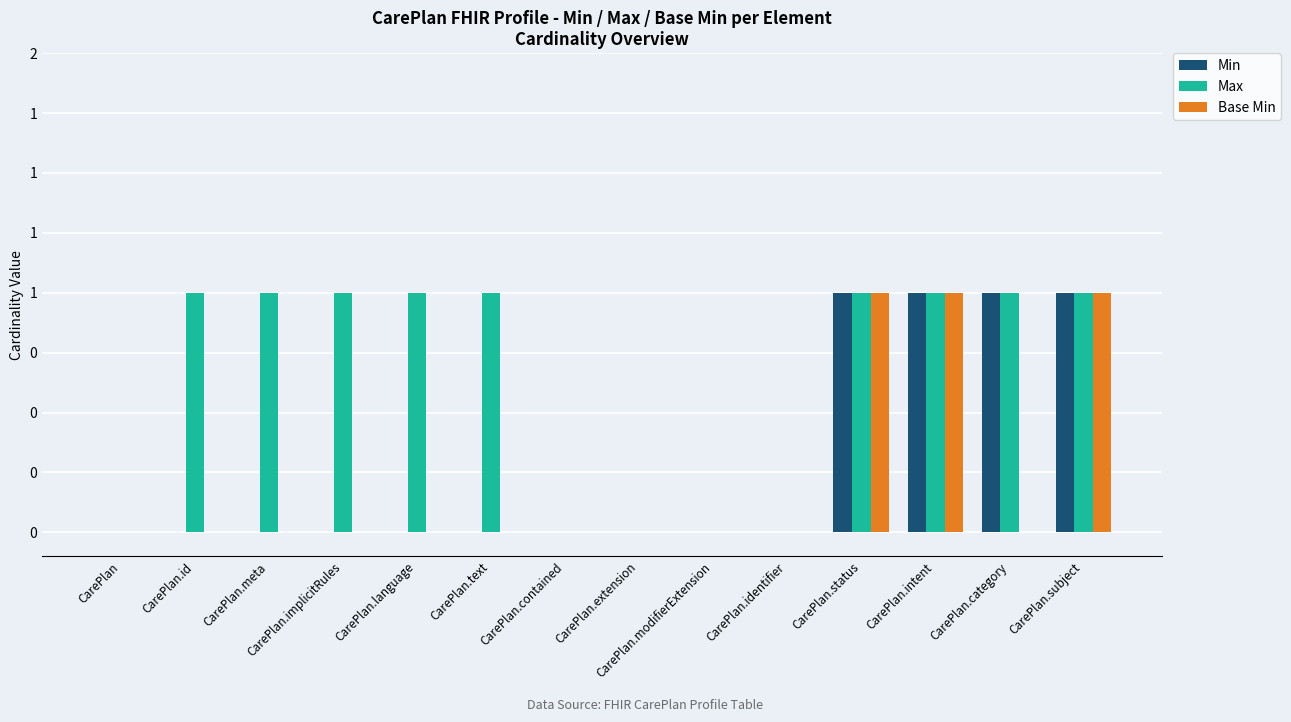

Does the chart contain stacked bars?

No